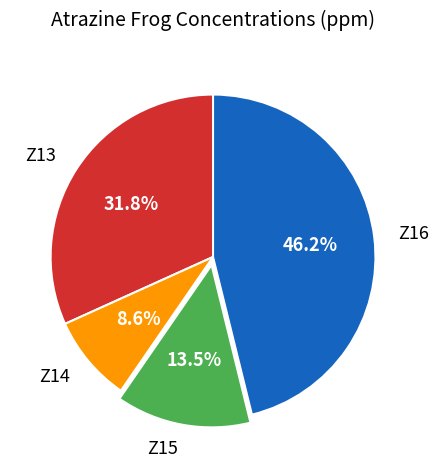

Is it true that Z14 is 9% of the pie?

True